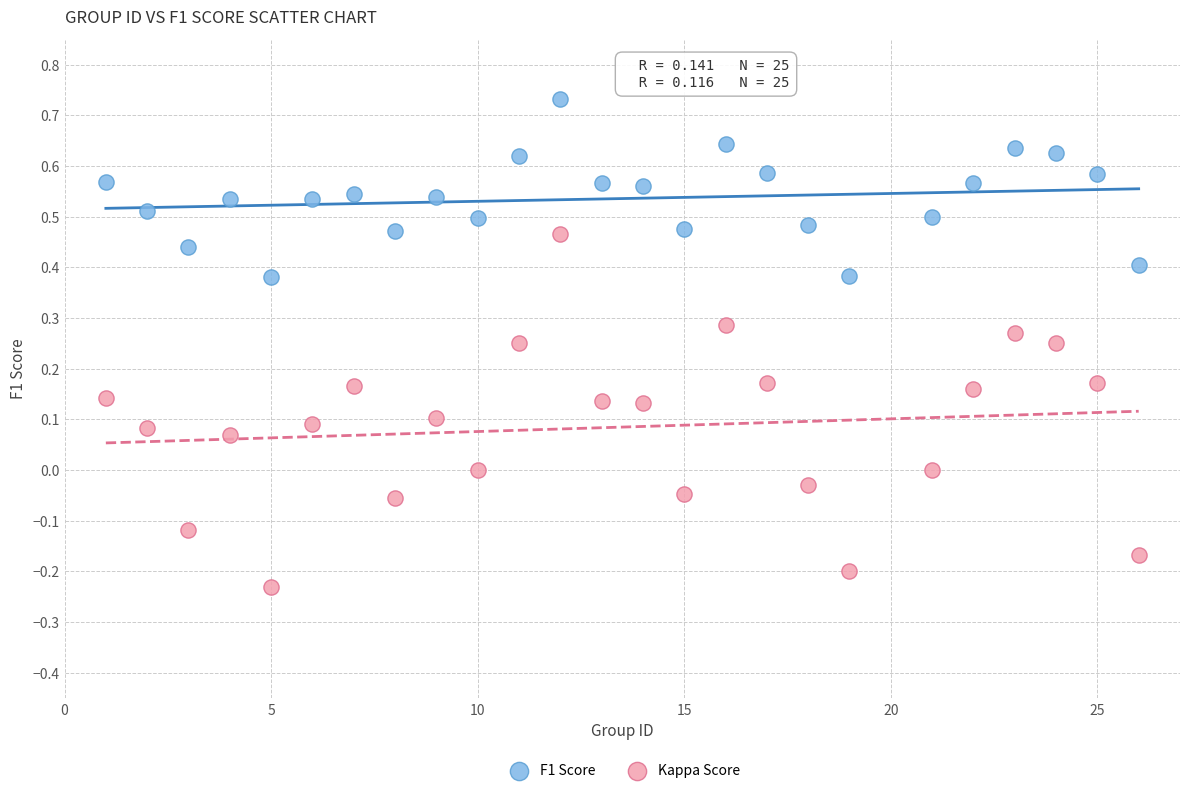

Which series contains the highest Y value?

F1 Score